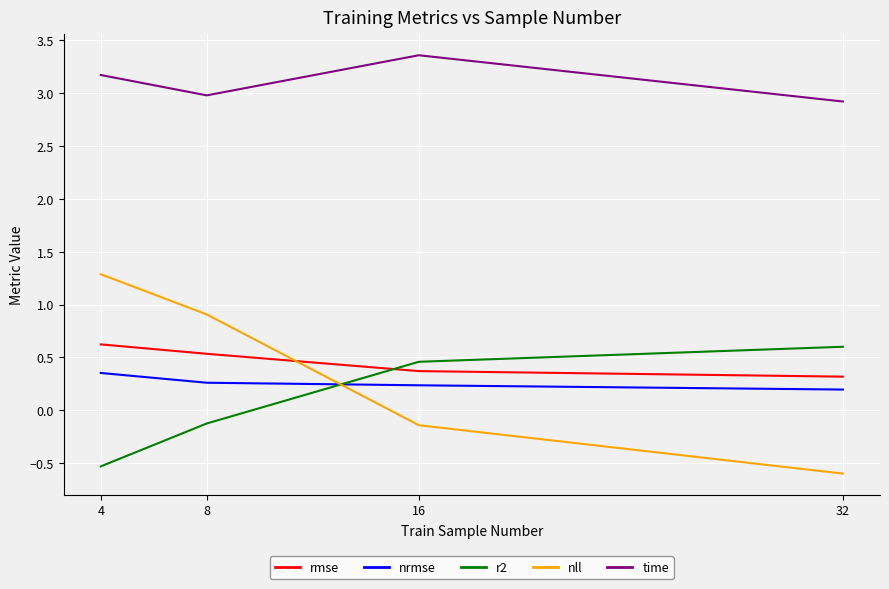

True or false: time and nll intersect in this chart.

False